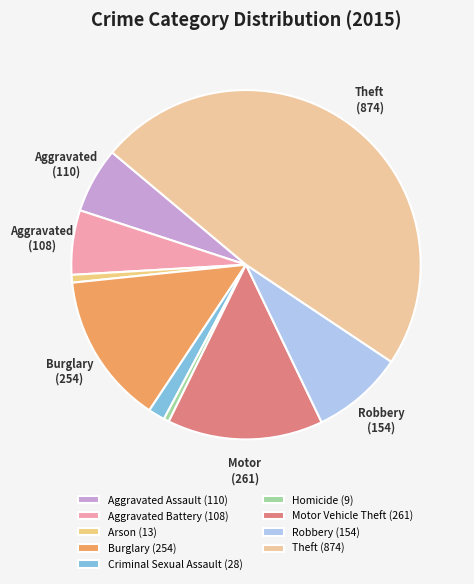

How many segments does this pie chart have?

9